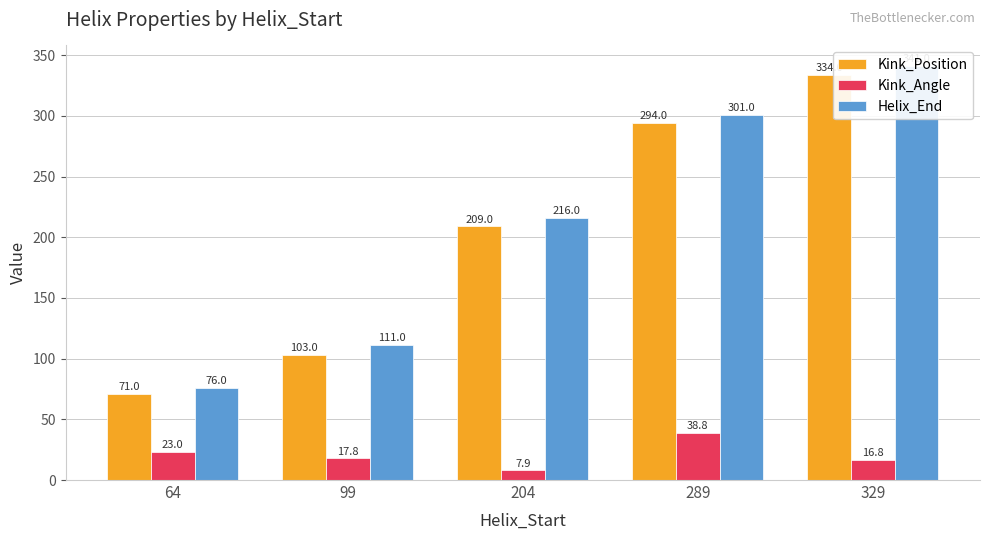

Reading left to right, list all the values displayed in this chart.

Kink_Position: 64=71.0	99=103.0	204=209.0	289=294.0	329=334.0
Kink_Angle: 64=23.0	99=17.8	204=7.9	289=38.8	329=16.8
Helix_End: 64=76.0	99=111.0	204=216.0	289=301.0	329=341.0